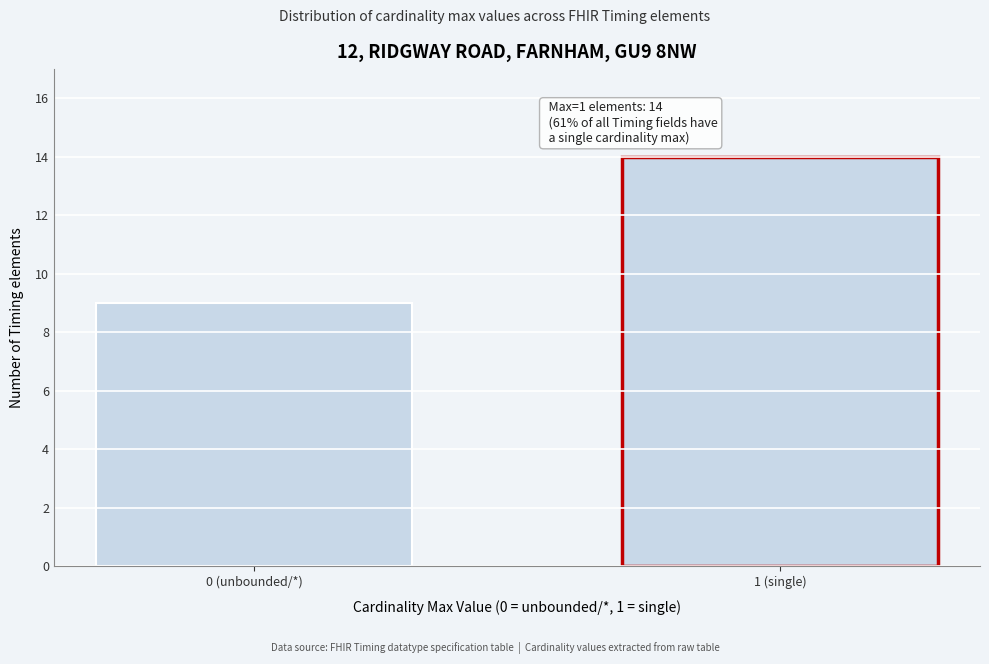

Reading right to left, transcribe all the data shown in this chart.

14	9